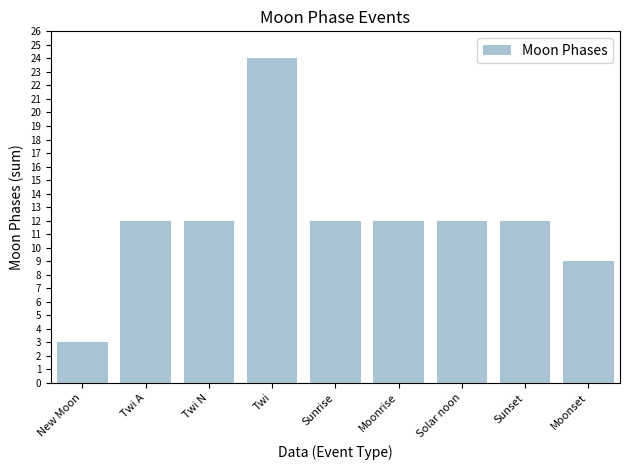

What is the label of the 9th bar from the right?

New Moon